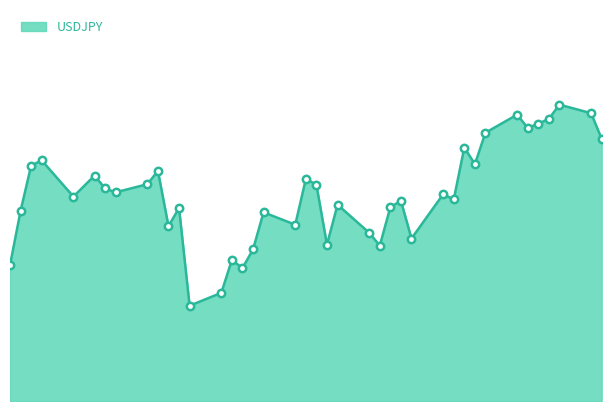

Is this an area chart (filled region under the line)?

Yes